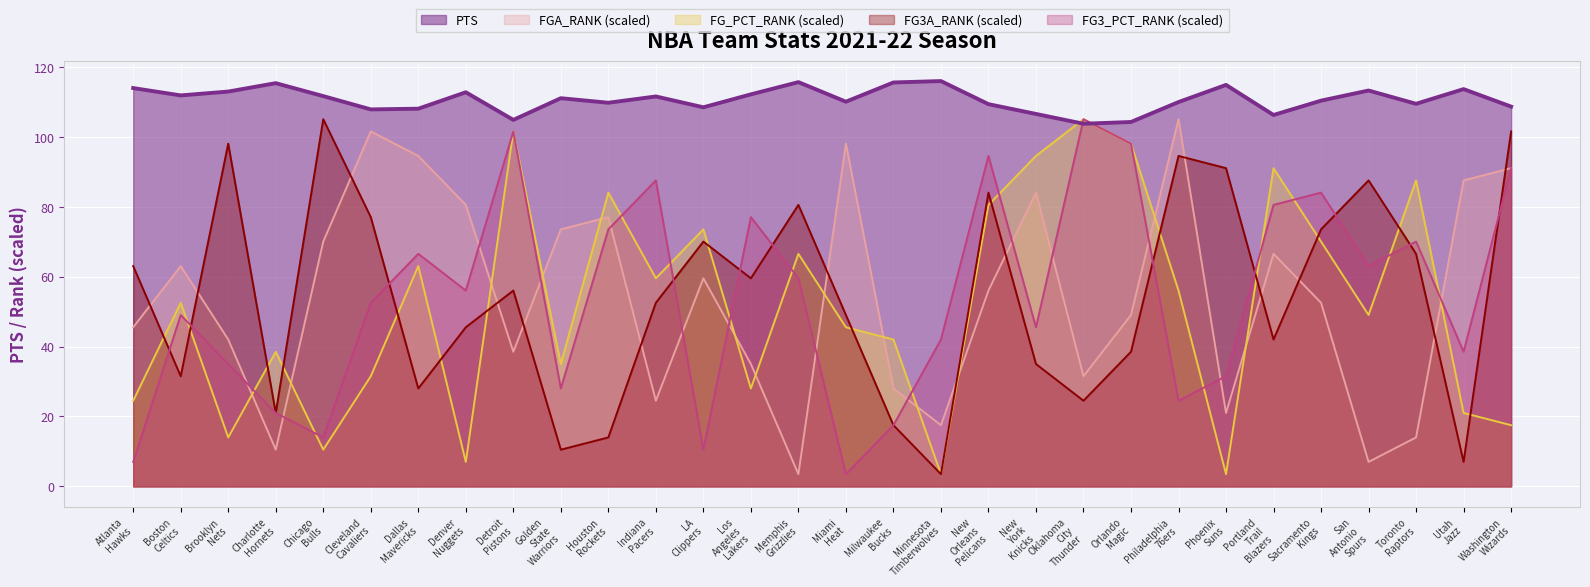

What is the difference between the maximum and second lowest values in the FG3A_RANK series?

98.0